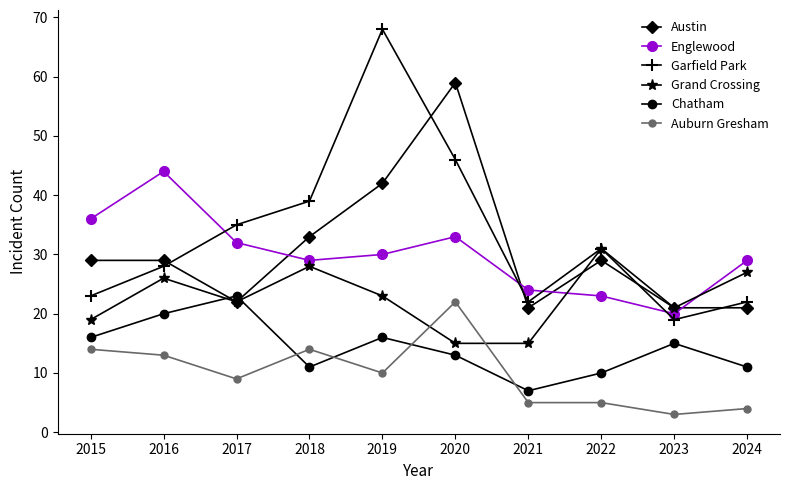

How many data points does each series have?

10